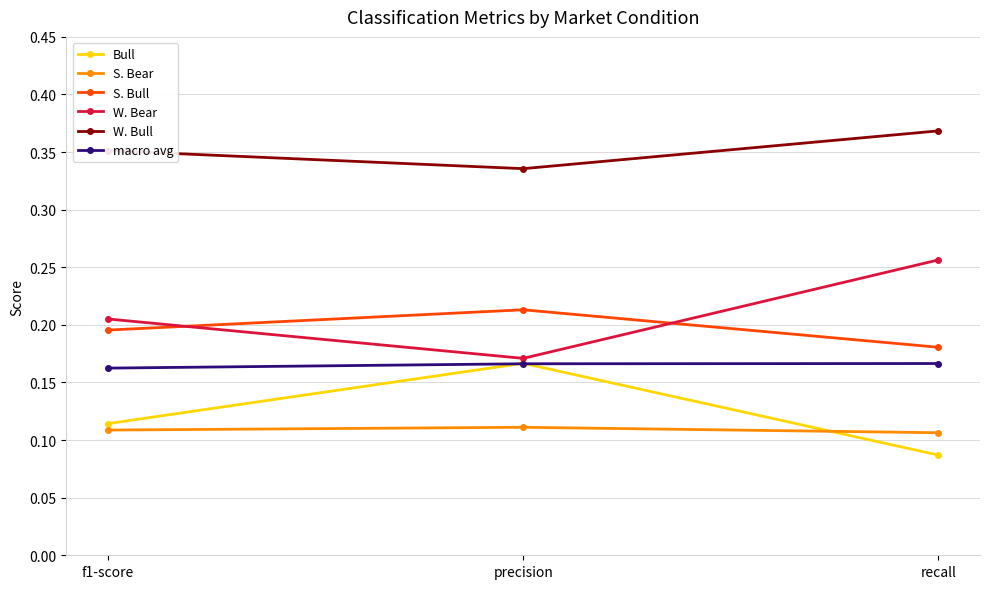

What is the label of the 2nd point from the left?

precision